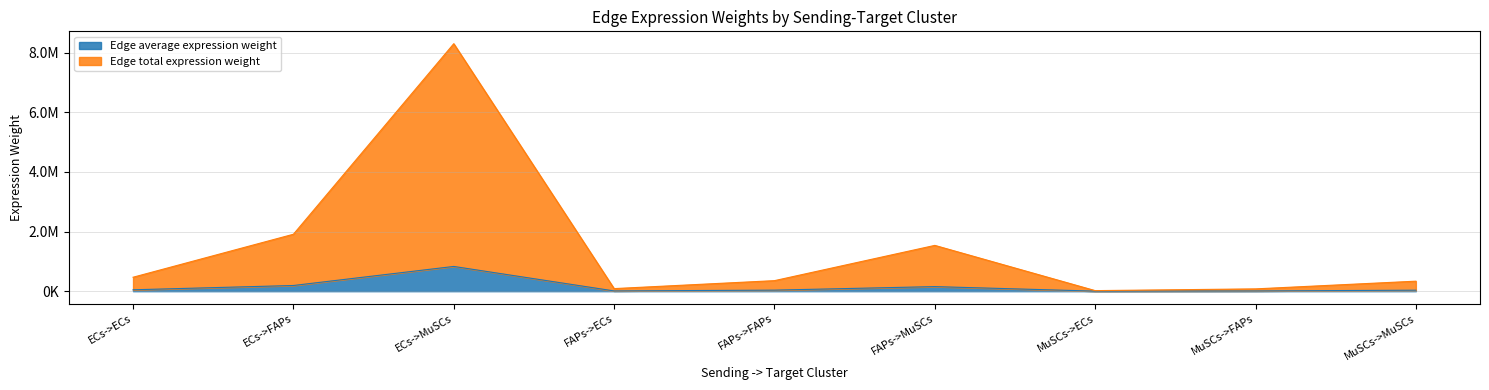

Which series has the largest total across all categories?

Edge total expression weight